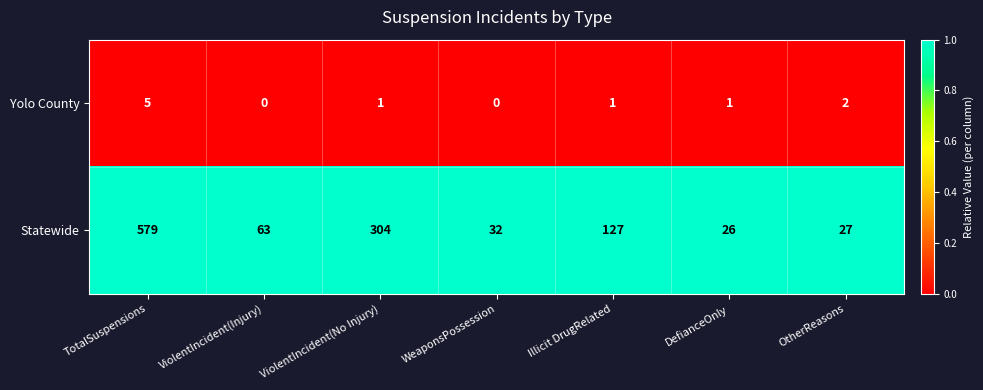

Rank the series by their maximum value, from highest to lowest.

Statewide, Yolo County